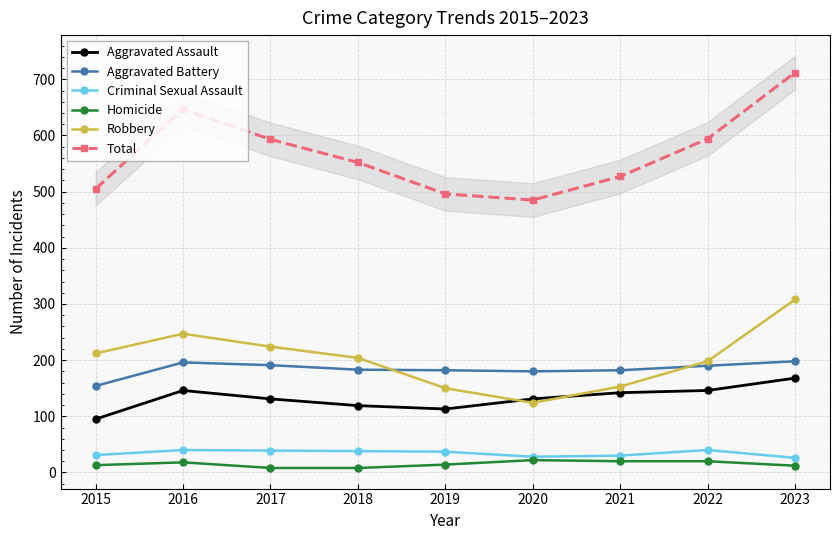

Between 2022 and 2016, which is larger?

2022